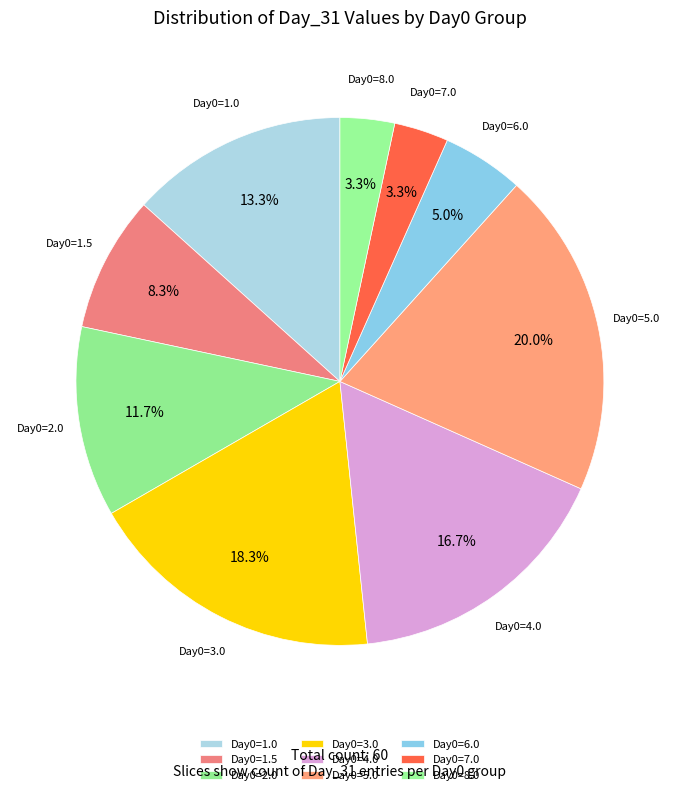

What percentage do Day0=2.0 and Day0=7.0 together represent?

15.0%